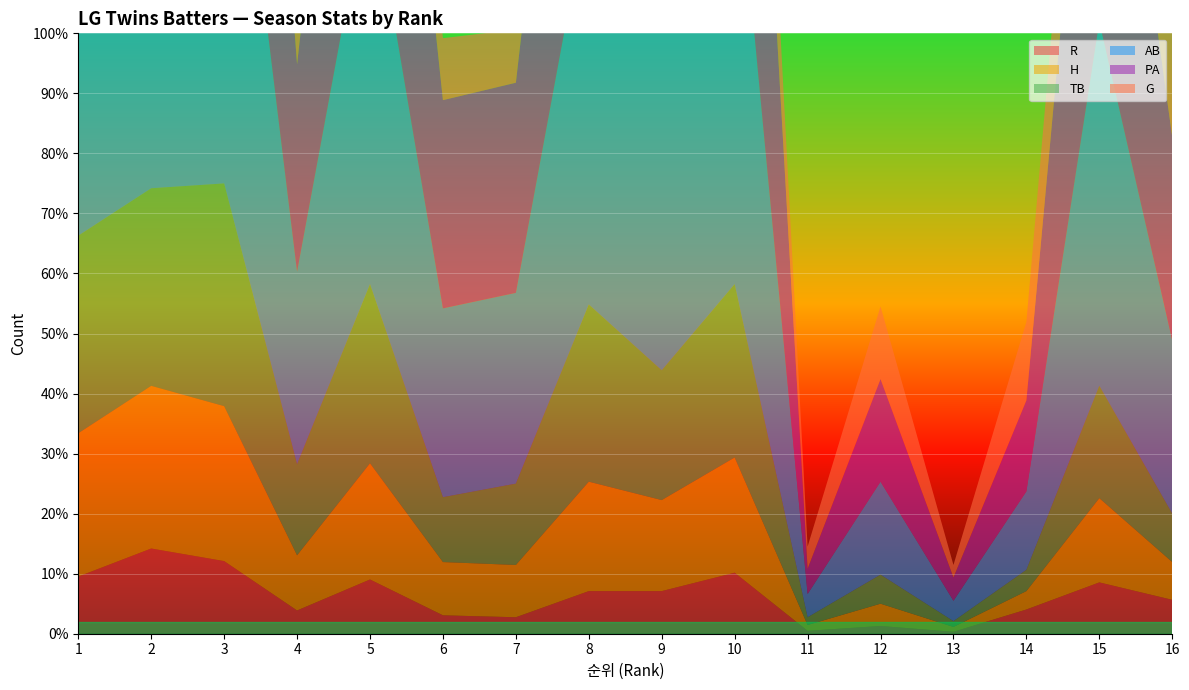

Reading left to right, transcribe all the data shown in this chart.

G: 1=128	2=138	3=140	4=52	5=120	6=64	7=55	8=132	9=107	10=134	11=23	12=75	13=13	14=81	15=129	16=114
PA: 1=514	2=613	3=595	4=214	5=482	6=215	7=217	8=468	9=401	10=547	11=26	12=106	13=24	14=94	15=425	16=210
AB: 1=470	2=546	3=526	4=199	5=419	6=195	7=197	8=418	9=361	10=473	11=24	12=96	13=21	14=81	15=376	16=179
TB: 1=204	2=204	3=230	4=94	5=185	6=67	7=84	8=183	9=134	10=179	11=8	12=30	13=6	14=22	15=116	16=50
H: 1=148	2=168	3=160	4=57	5=120	6=55	7=54	8=113	9=94	10=119	11=6	12=23	13=5	14=19	15=87	16=39
R: 1=59	2=88	3=75	4=24	5=56	6=19	7=17	8=44	9=44	10=63	11=3	12=8	13=2	14=25	15=53	16=35